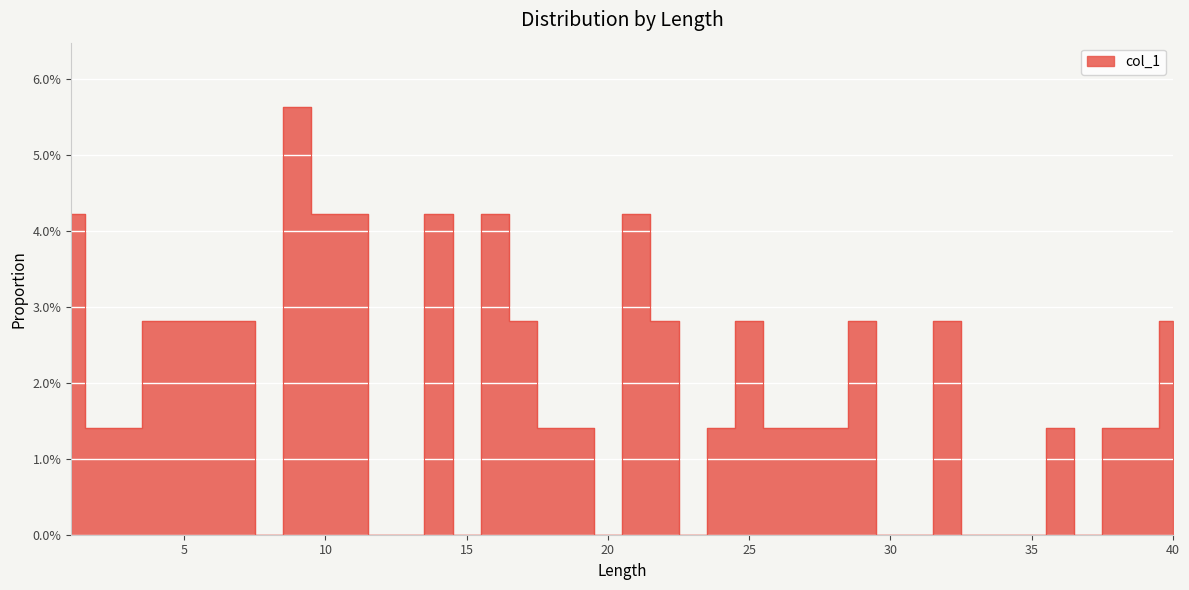

At which label is the value closest to 0?

8